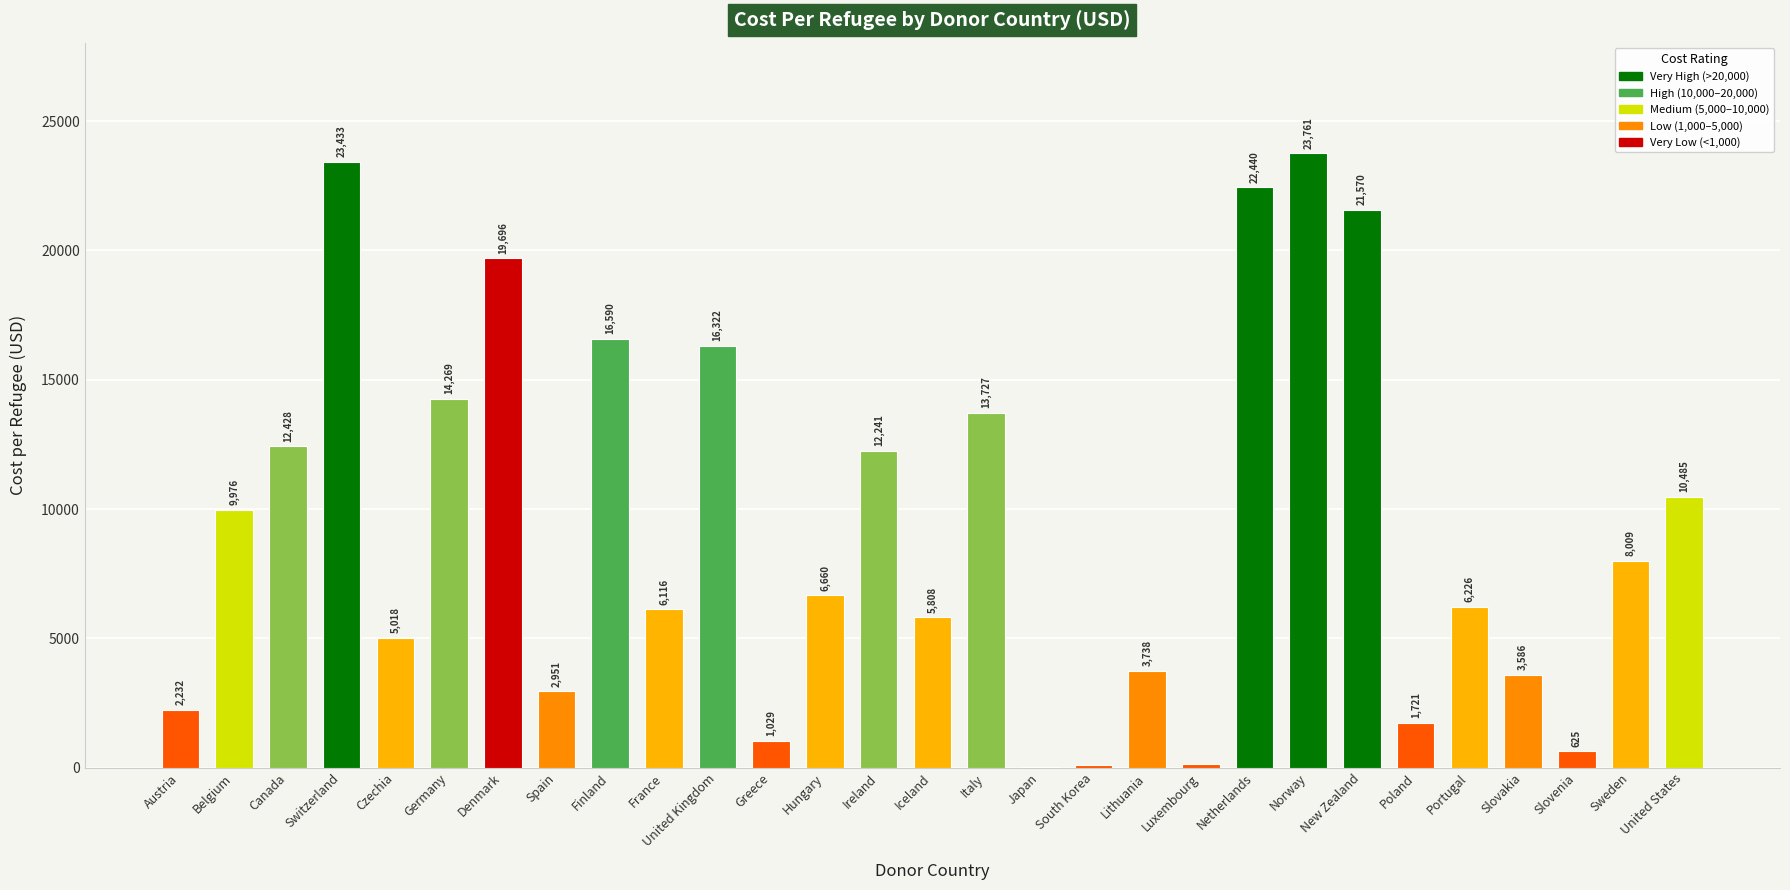

What is the greatest value displayed?

23761.4